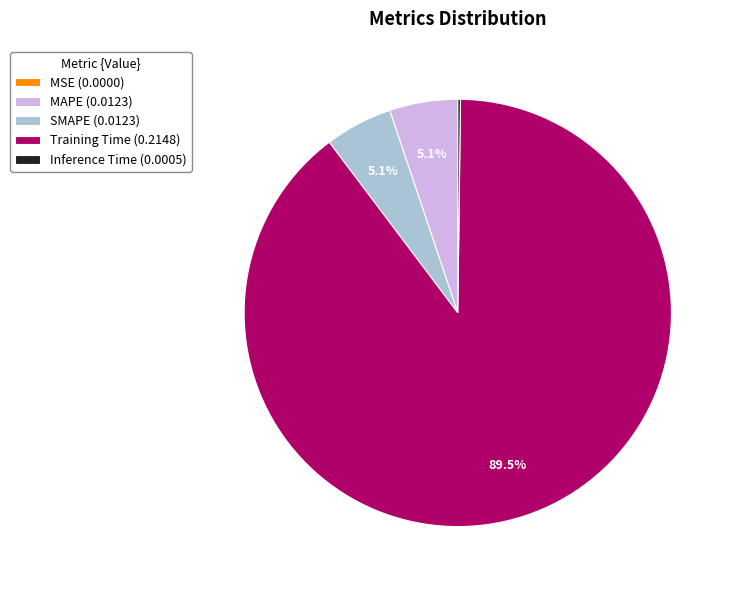

Does any single category account for the majority?

Yes